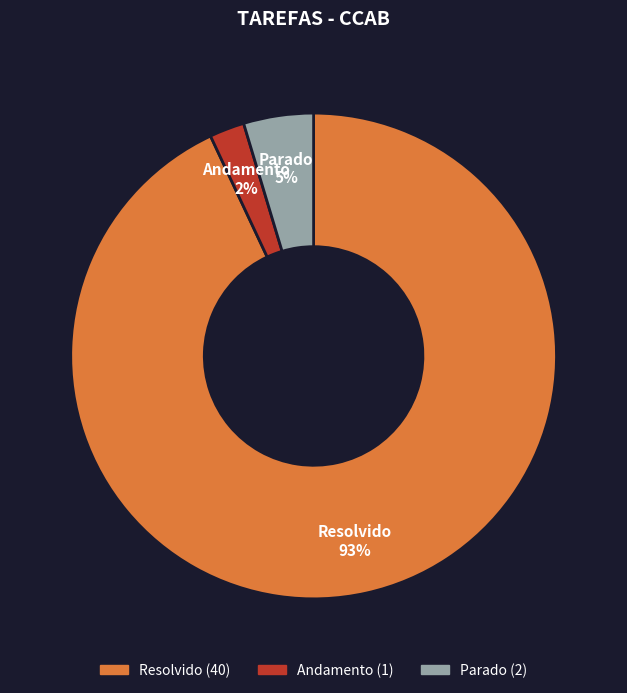

True or false: Parado accounts for 17% of the total.

False